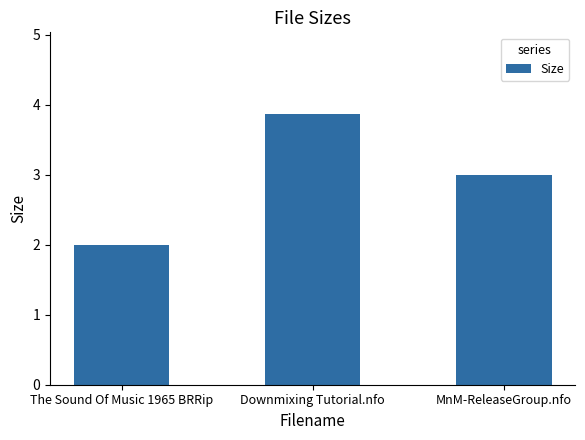

What is the label of the 2nd bar from the right?

Downmixing Tutorial.nfo